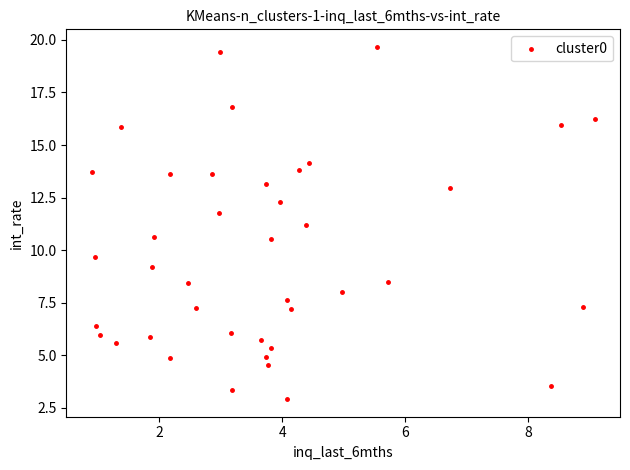

What is the range of Y values (max minus min)?

16.8